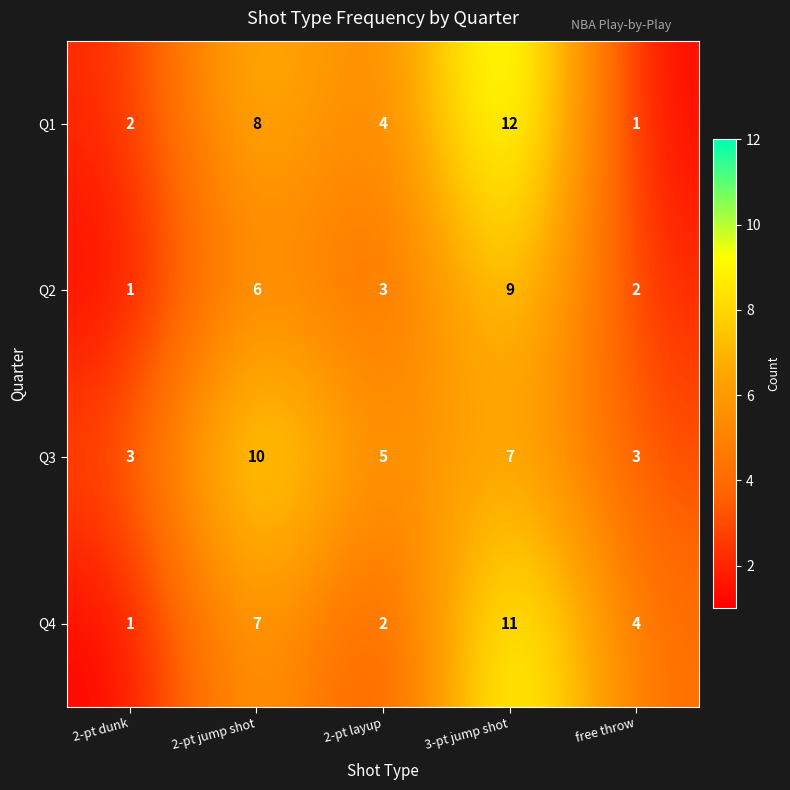

What is the sum of all Q4 values?

25